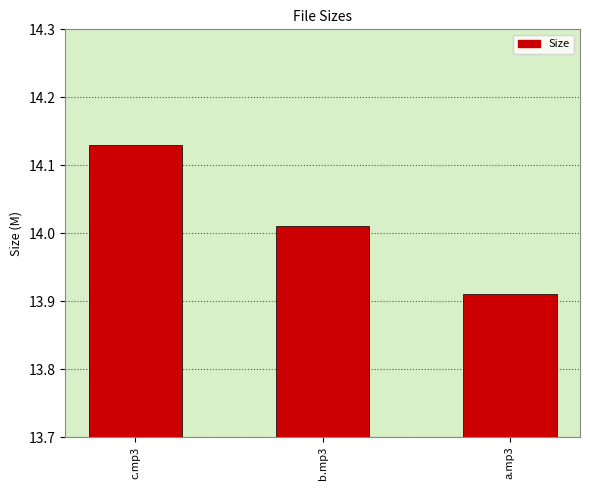

List the labels in order of value, smallest first.

a.mp3, b.mp3, c.mp3